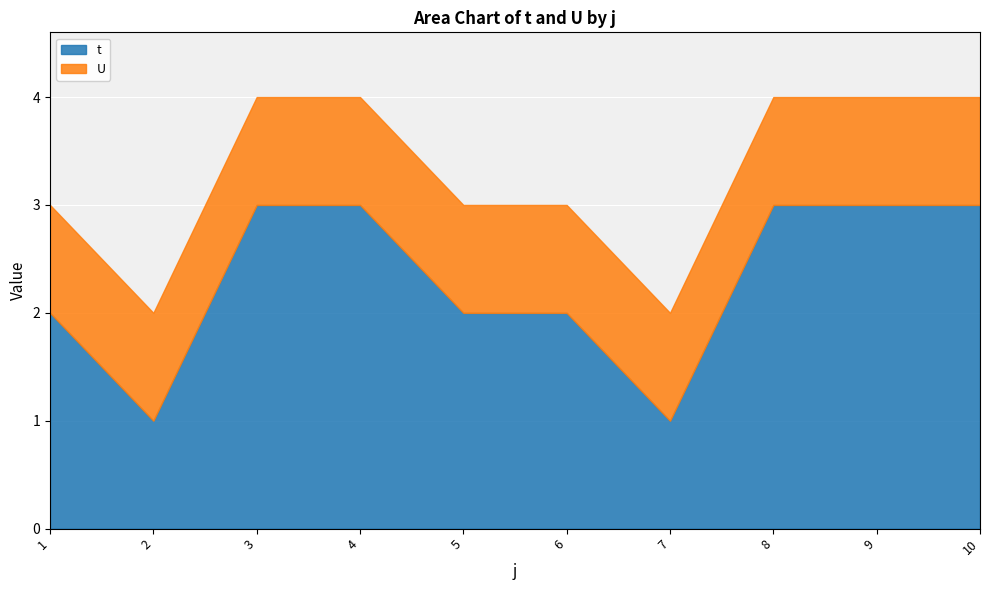

True or false: U and t intersect in this chart.

False